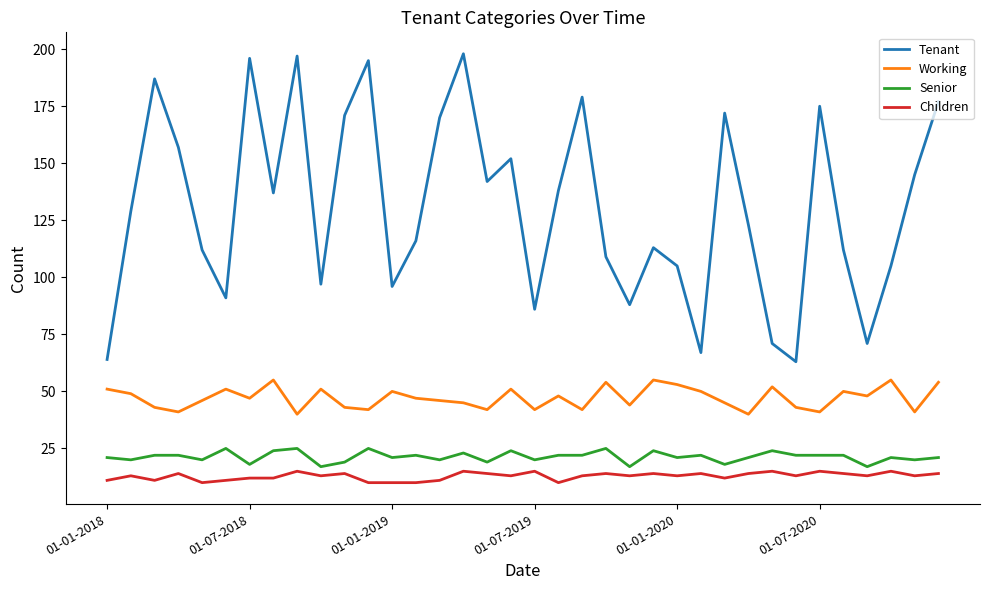

List the series in order of their peak value, lowest first.

Children, Senior, Working, Tenant